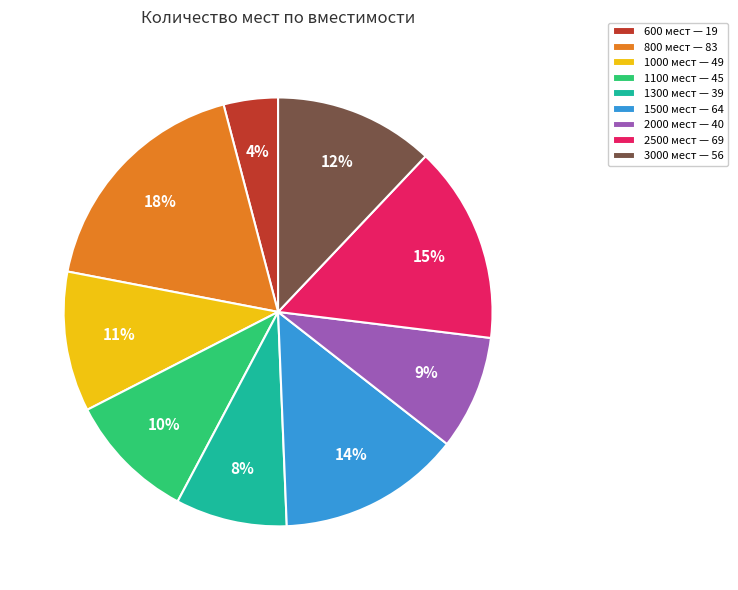

To the nearest percent, what percentage of the pie is 1300?

8%